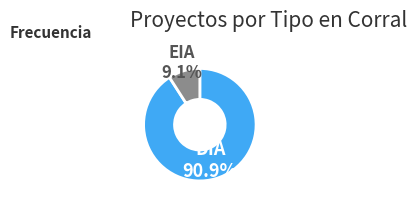

Which has a higher value, DIA or EIA?

DIA